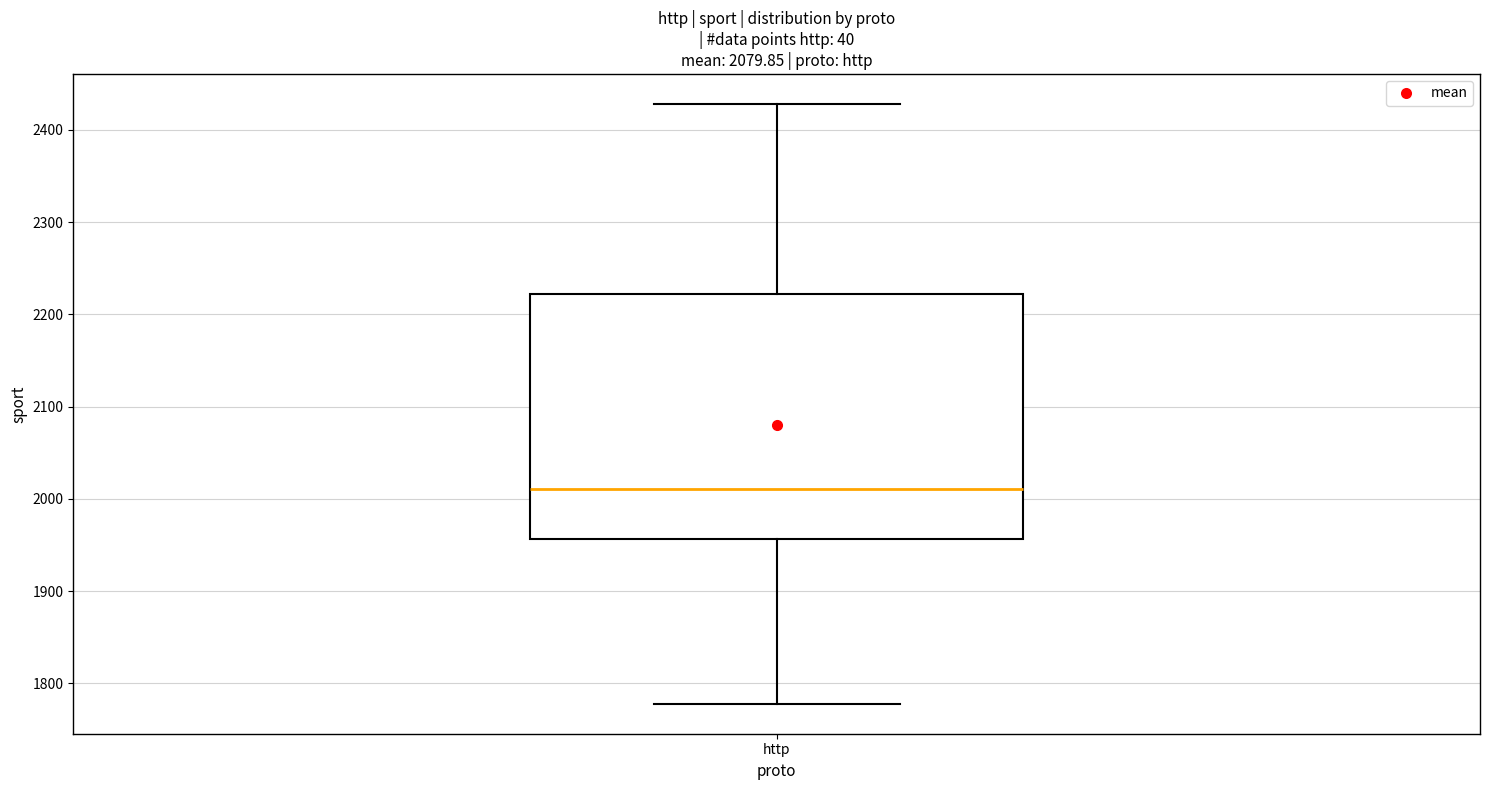

Where does the upper whisker of the box for http end on the y-axis? The values are not printed on the chart, so give them approximately, as read against the axis.

2430